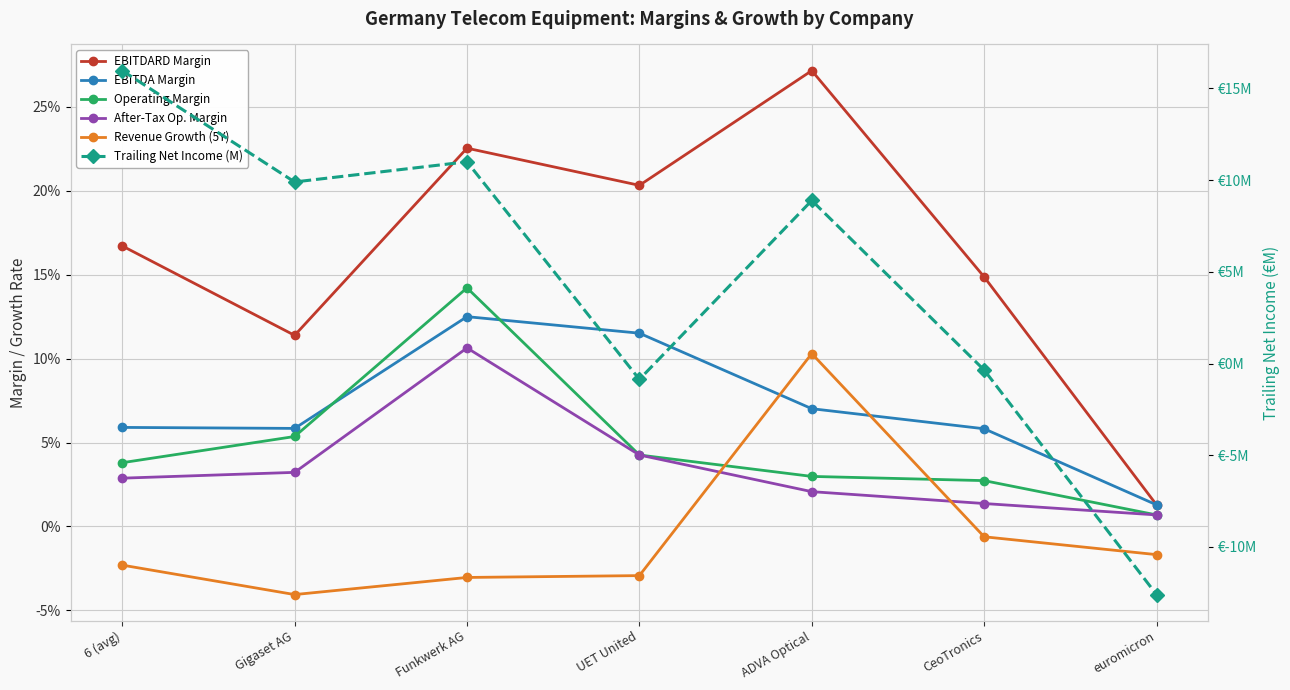

At which label is Operating Margin closest to 0?

euromicron